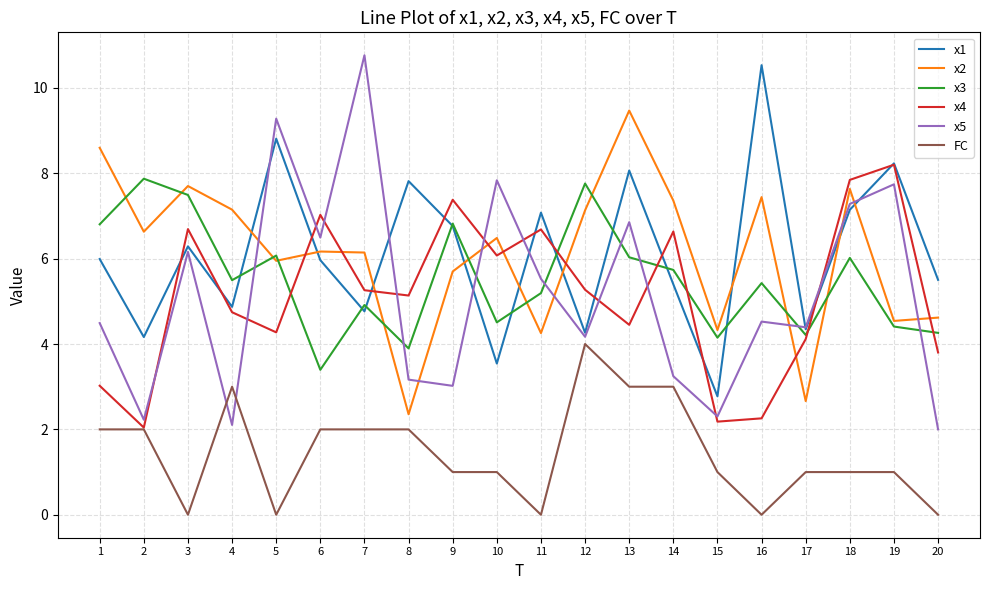

What is the difference between the maximum and minimum values in the x5 series?

8.8